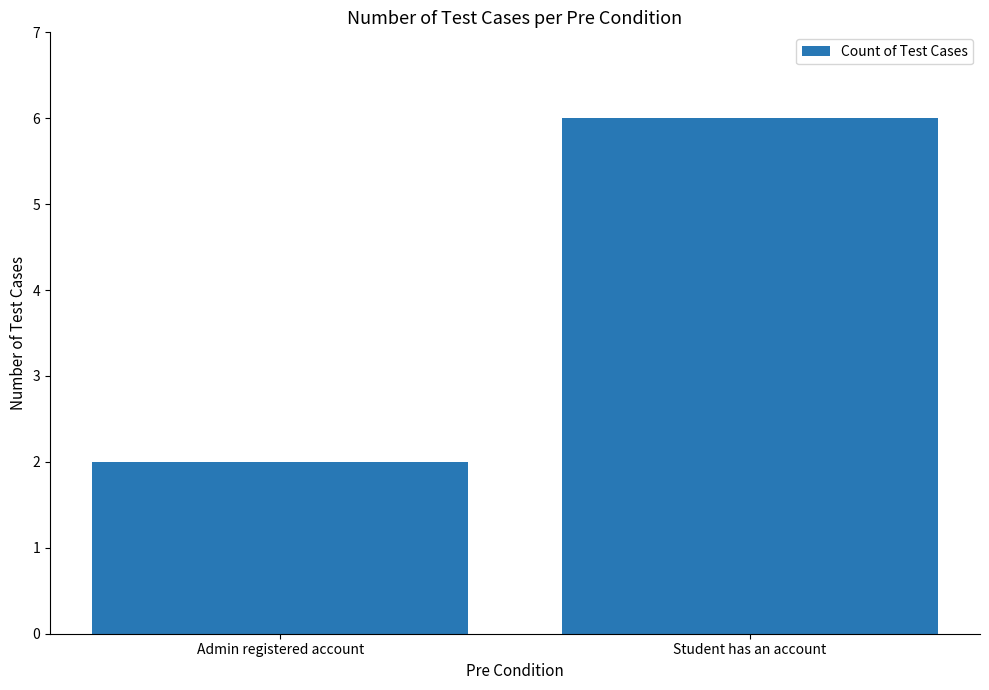

How many categories are shown in the chart?

2